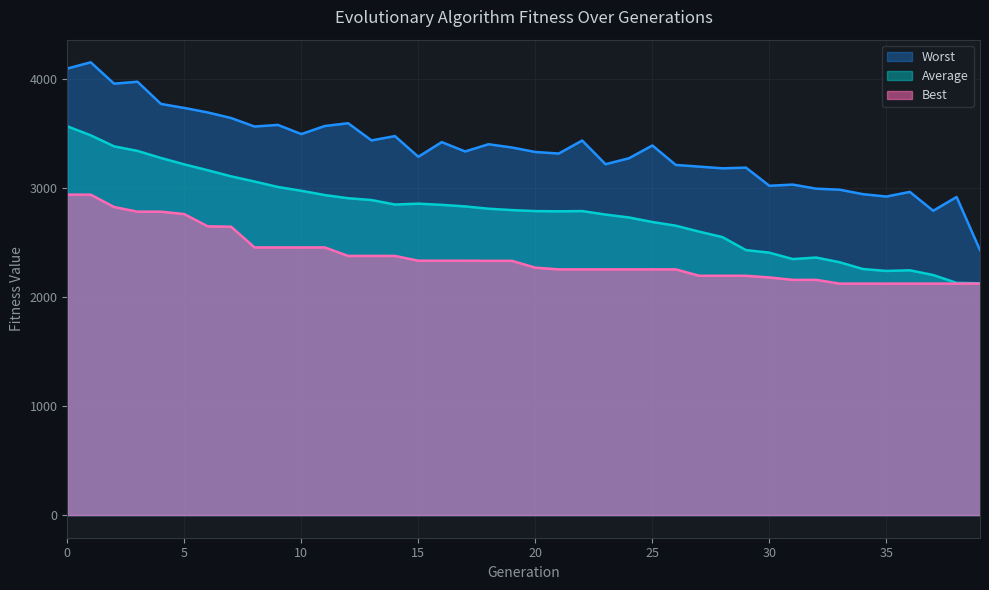

What is the value of the Worst point at the 1st from the left?

4097.5